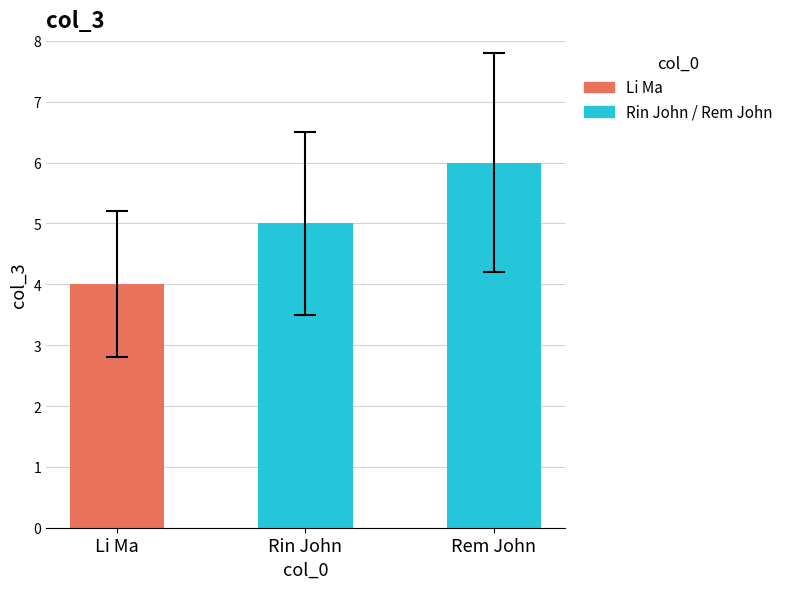

What is the label of the 2nd bar from the right?

Rin John